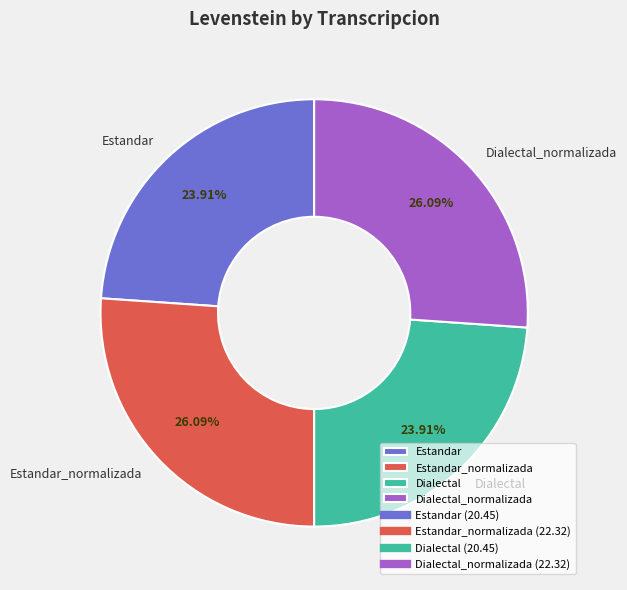

What is the ratio of the value at Estandar_normalizada to the value at Dialectal_normalizada?

1.0